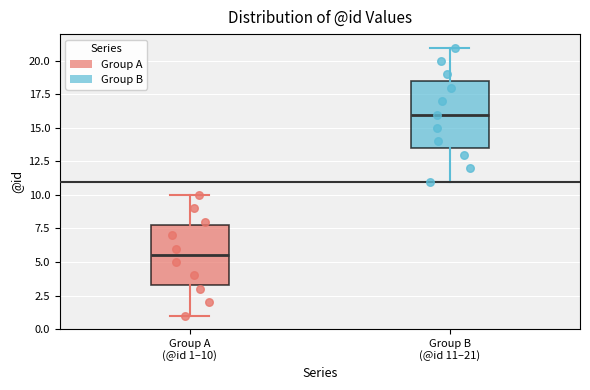

Reading left to right, read every box against the y-axis: the position of its median line, the range the box covers, and the ends of its whiskers. The values are not printed on the chart, so give them approximately, as read against the axis.

Group A (@id 1–10): median 5.5, box 3.5 to 8.0, whiskers 1.0 to 10.0
Group B (@id 11–21): median 16.0, box 13.5 to 18.5, whiskers 11.0 to 21.0